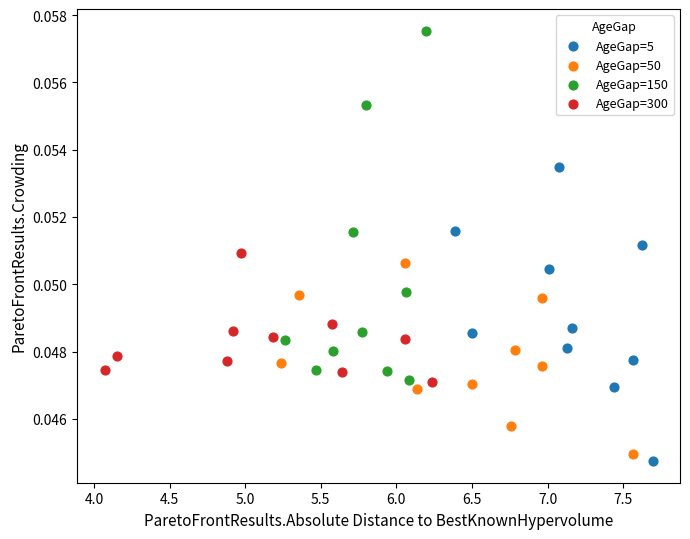

Which series reaches the maximum Y coordinate?

AgeGap=150